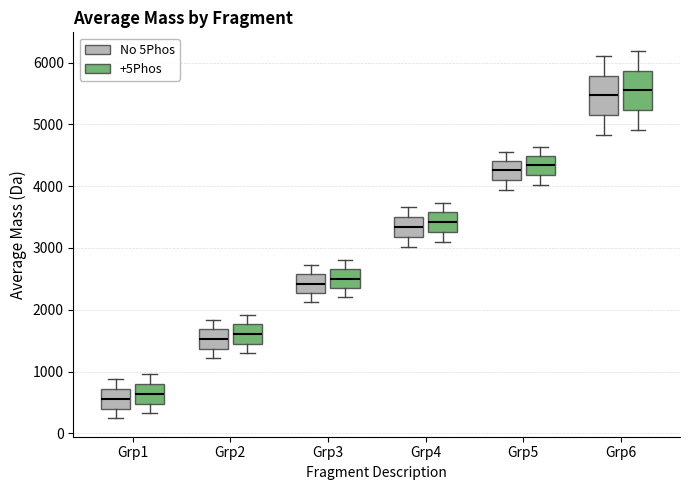

Where is the upper edge of the box for Grp5 (No 5Phos) on the y-axis? The values are not printed on the chart, so give them approximately, as read against the axis.

4400